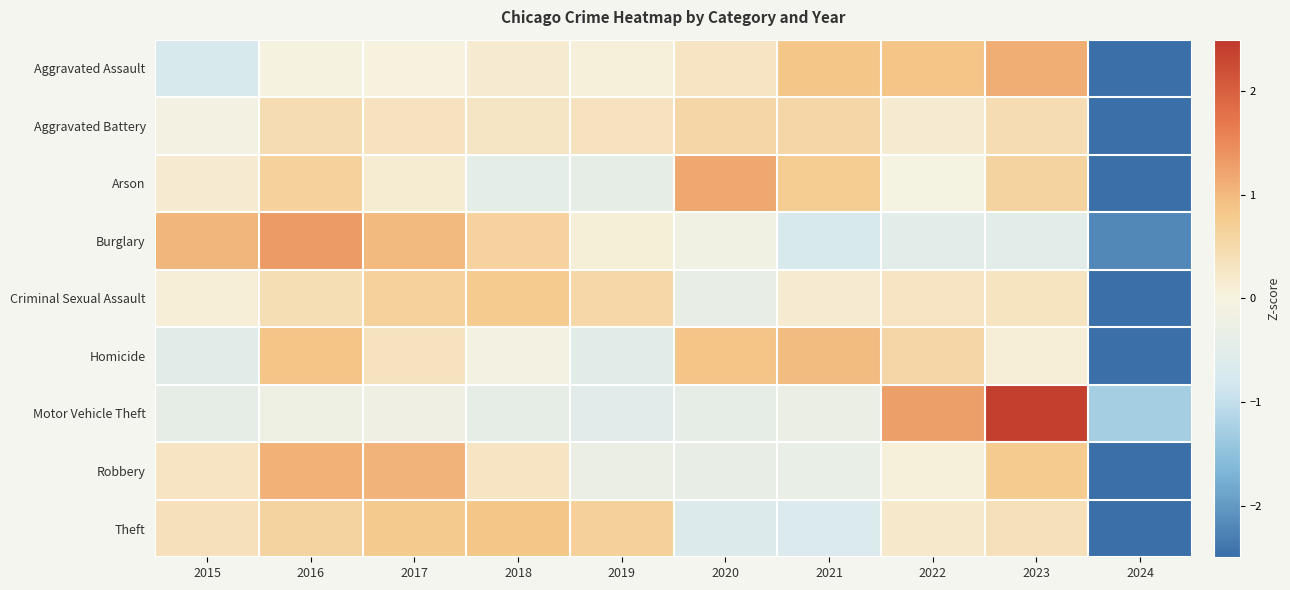

What is the spread (max minus min) of values at 2024?

1.7